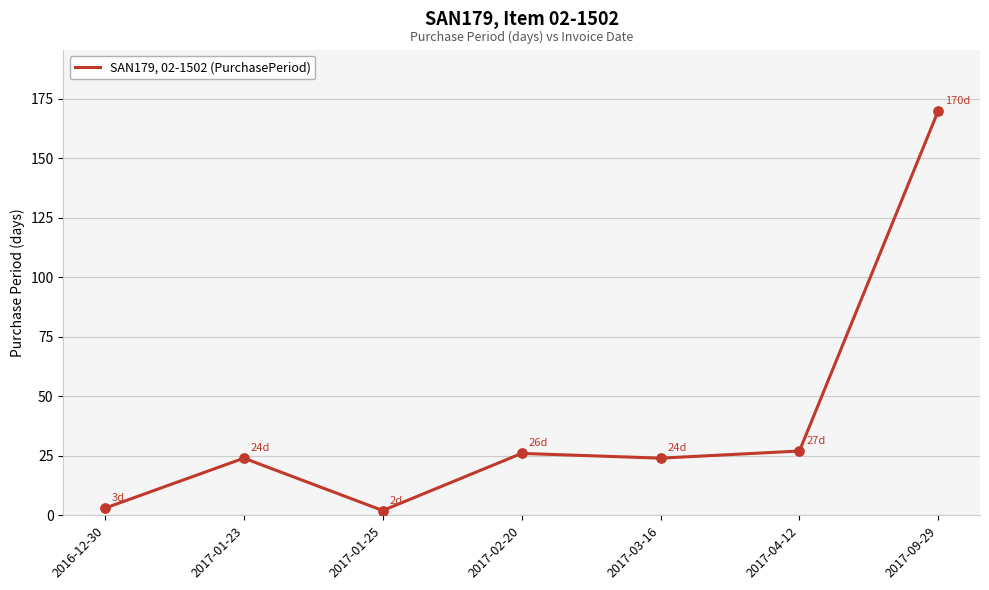

What is the change in value from 2016-12-30 to 2017-03-16?

+21